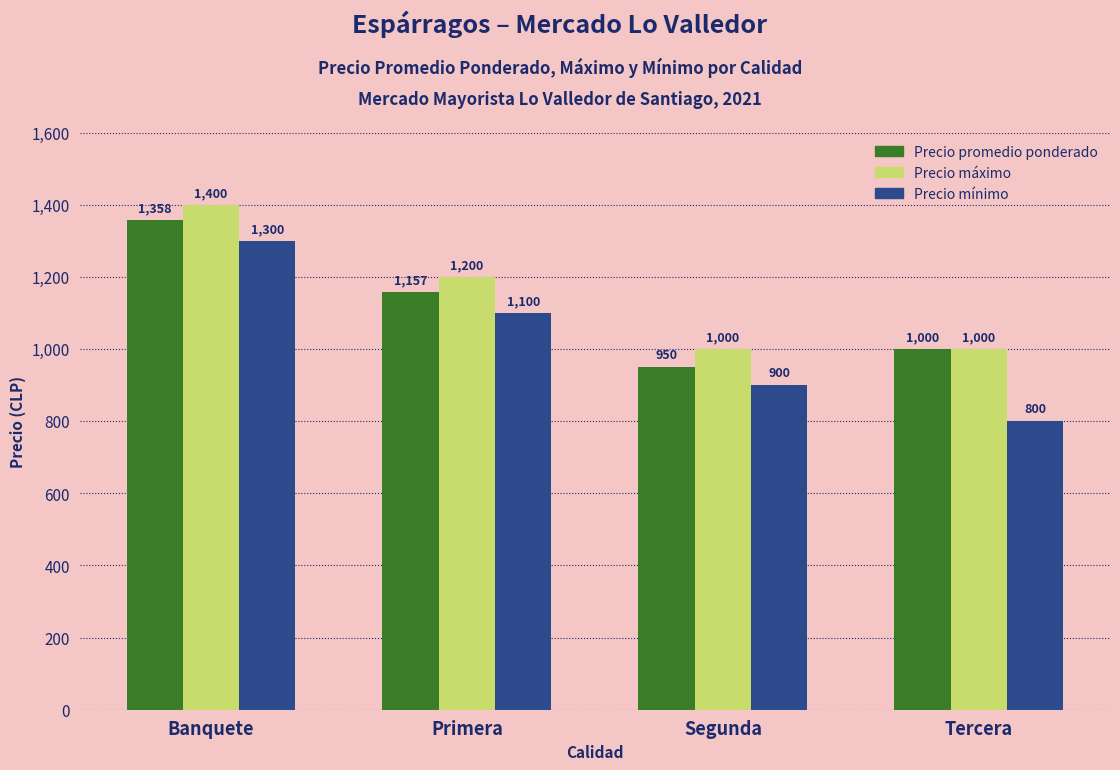

What is the minimum value shown in the chart?

800